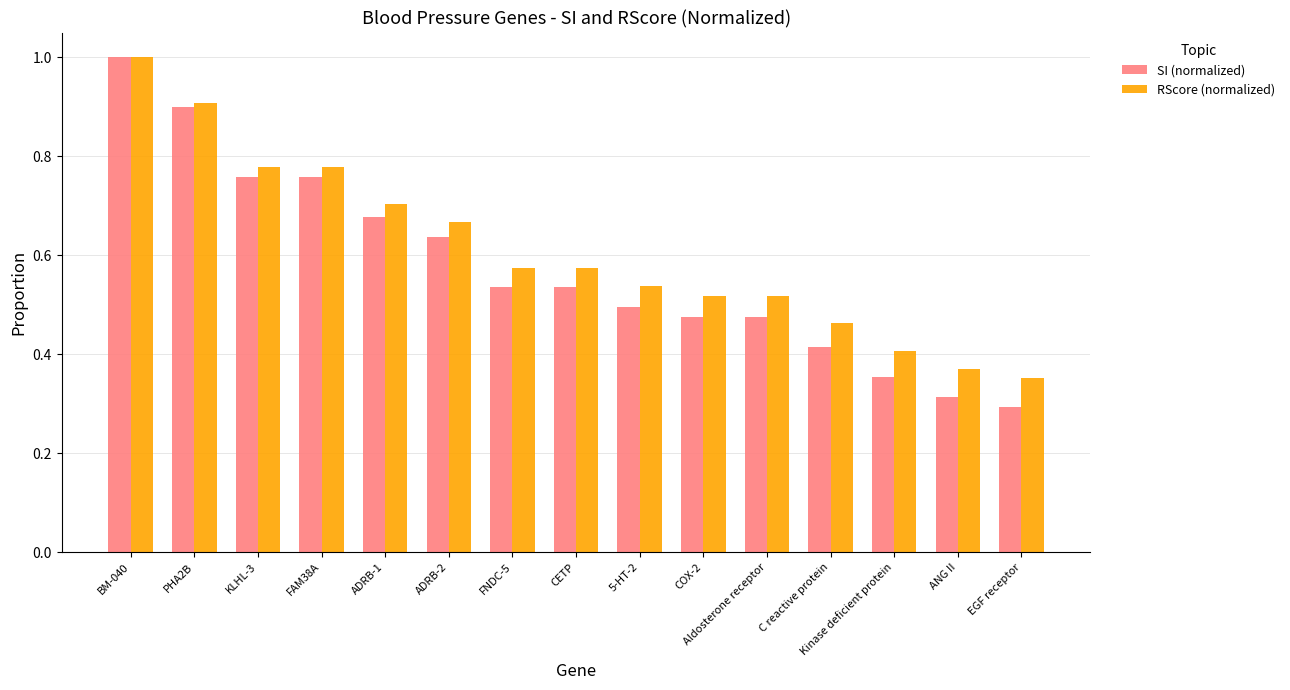

Which series has the largest range (max minus min)?

SI (normalized)